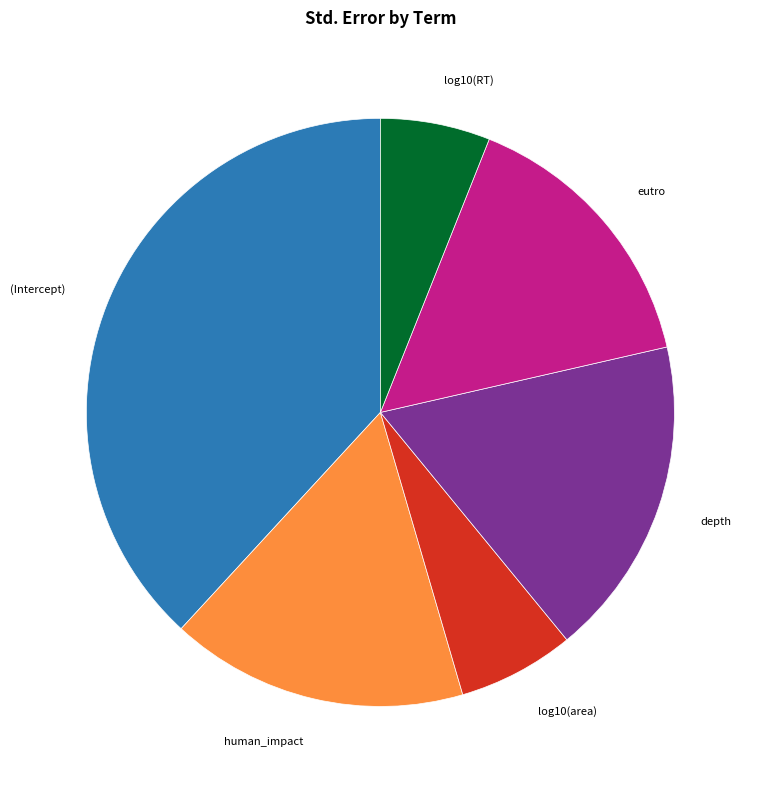

How many slices are in this pie chart?

6